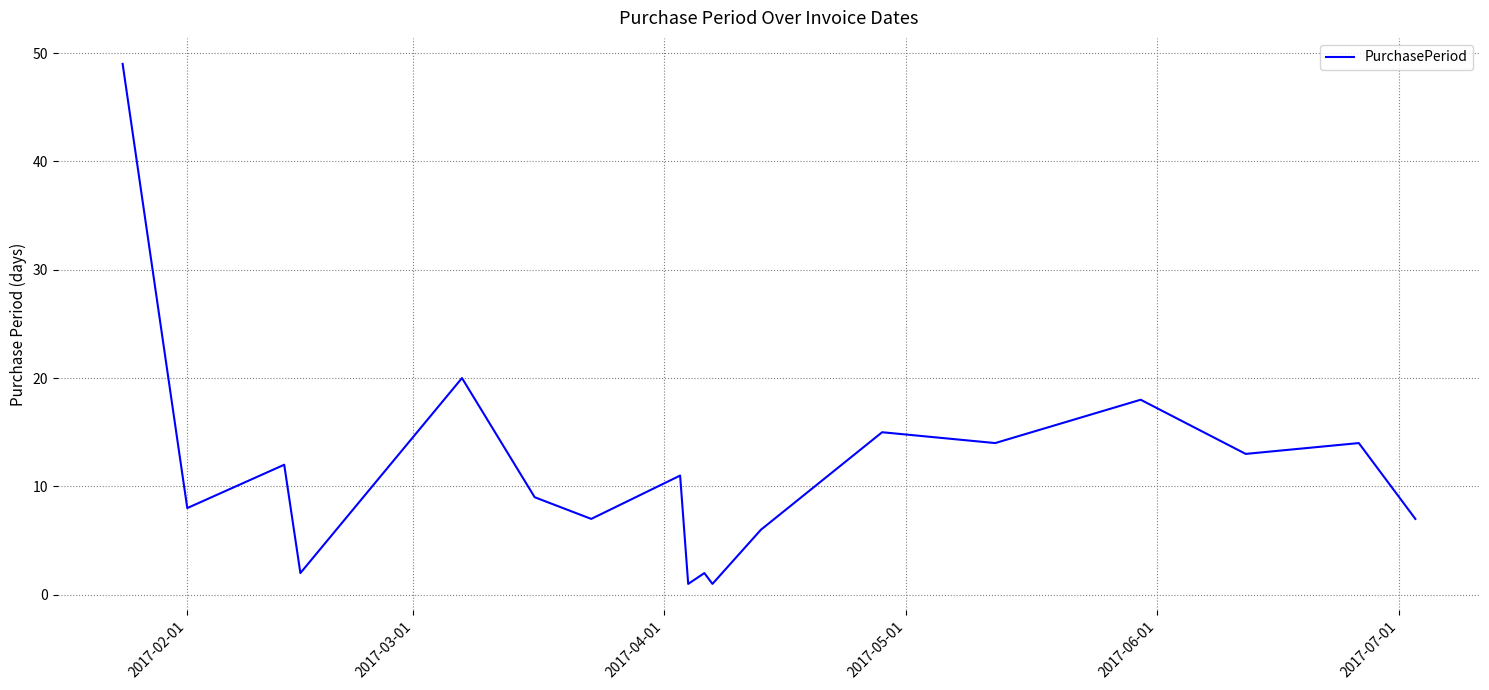

What is the maximum value shown in the chart?

49